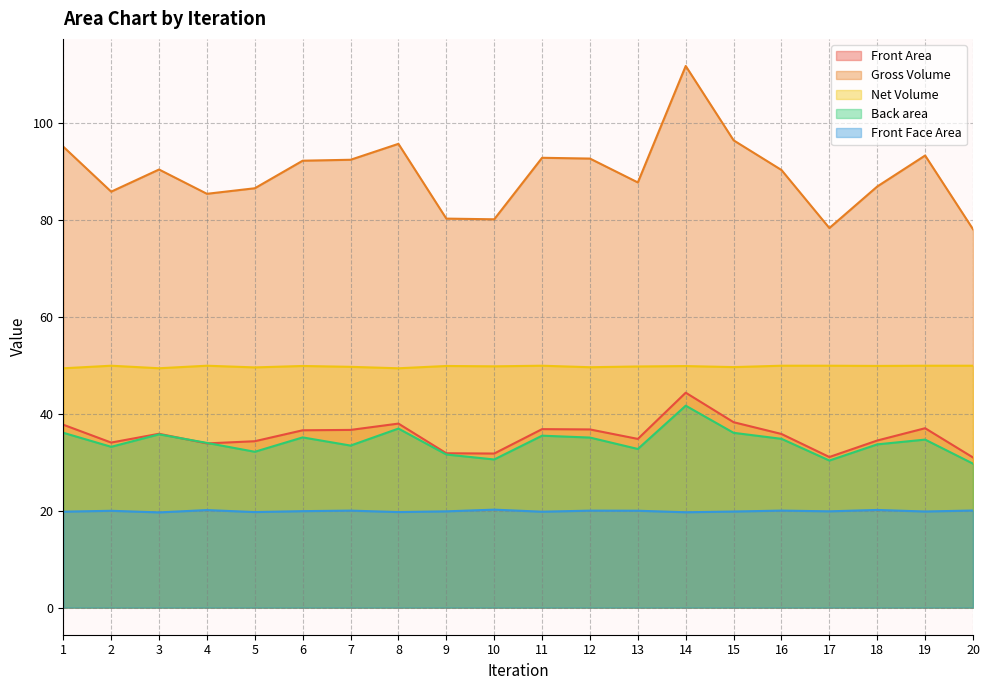

Which series changed the most between 4 and 8?

Gross Volume